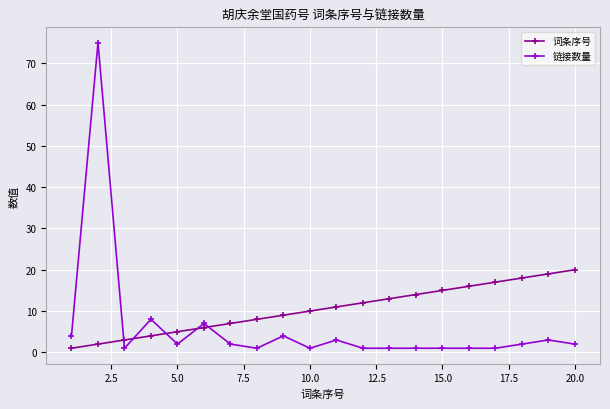

Which series ends up on top after the final intersection of 链接数量 and 词条序号?

词条序号